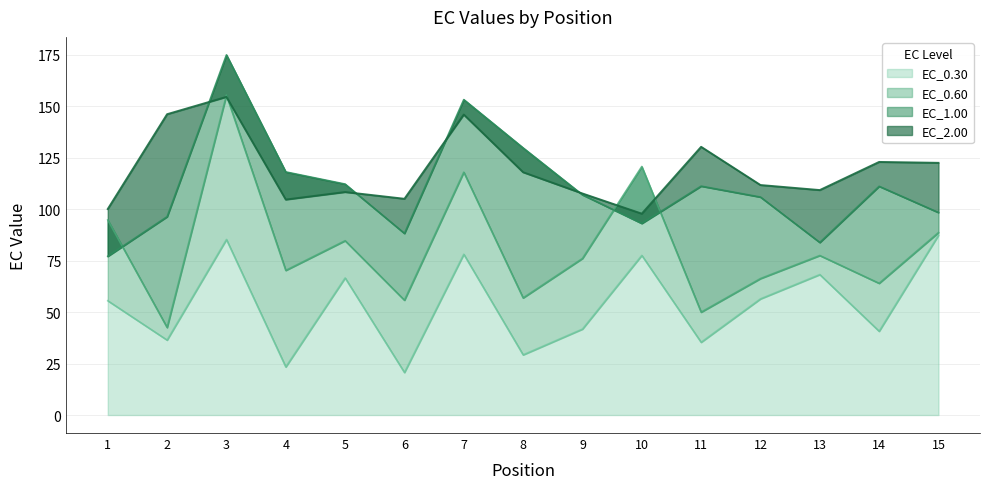

True or false: EC_0.60 and EC_1.00 intersect in this chart.

True